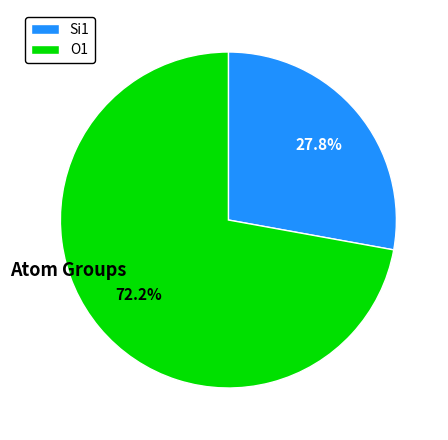

Rank the categories by value from highest to lowest.

O1, Si1